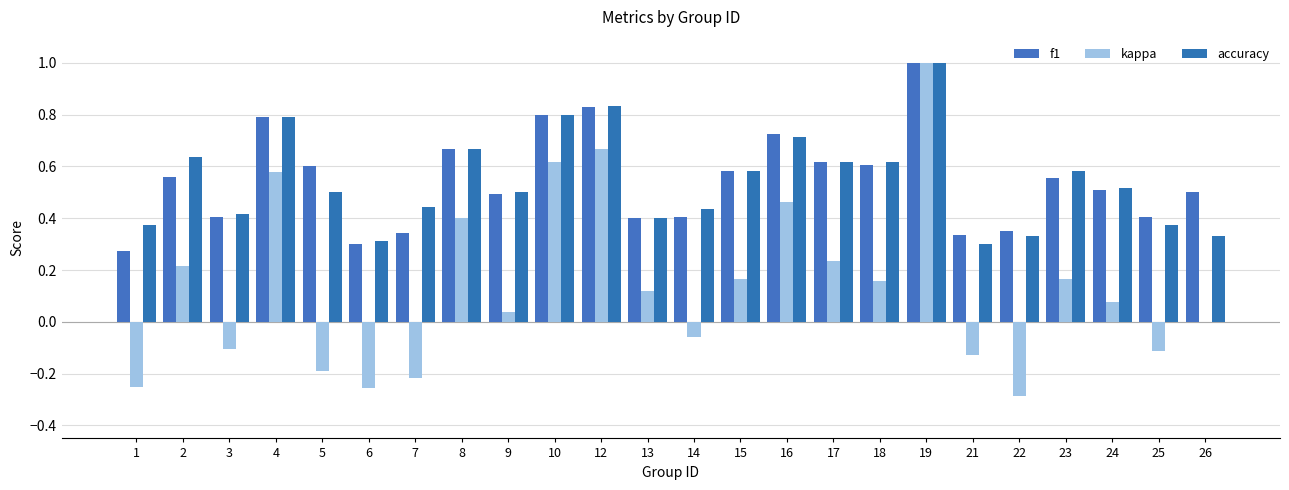

Are the bars horizontal?

No